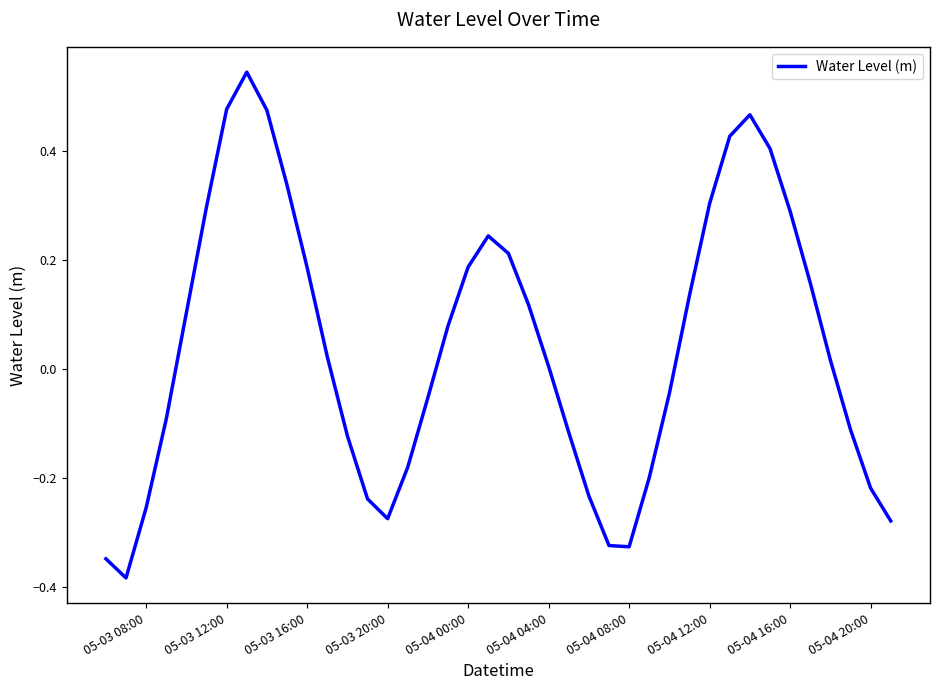

Is it true that the value at 05-03 16:00 is 0.3?

False